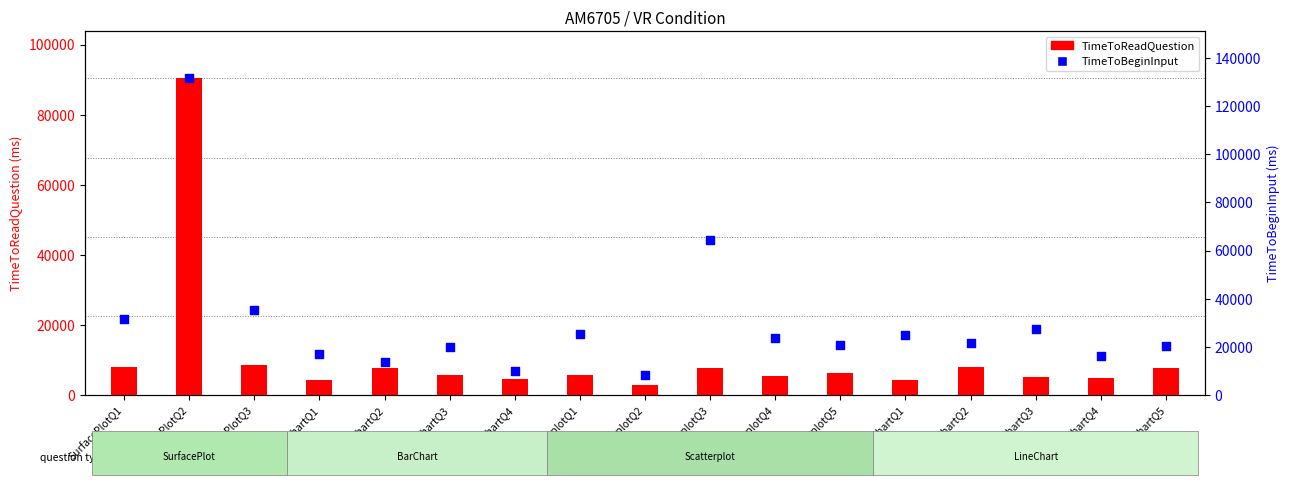

Which series has the largest total across all categories?

TimeToBeginInput